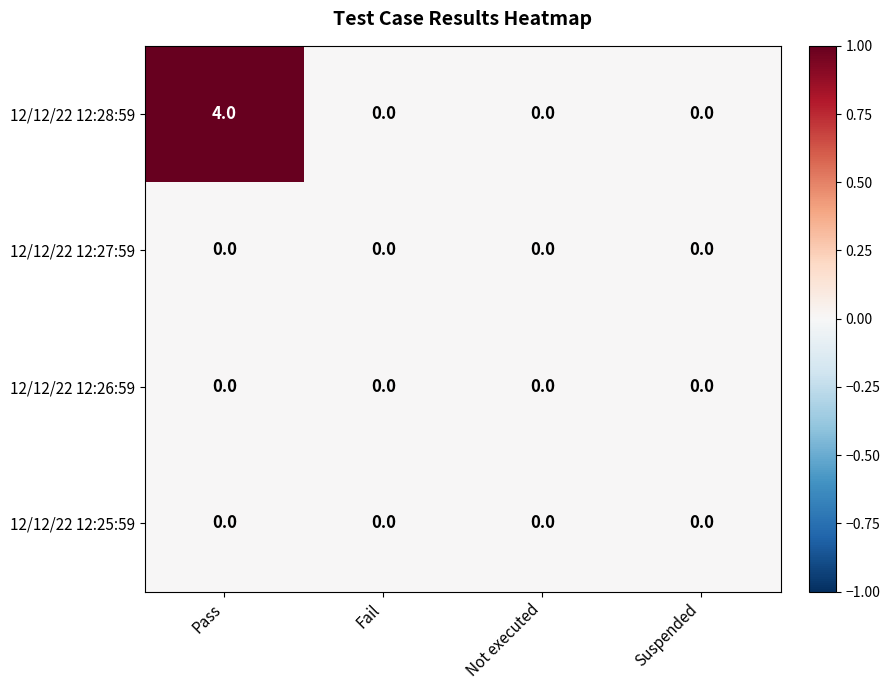

What is the maximum value for 12/12/22 12:28:59?

4